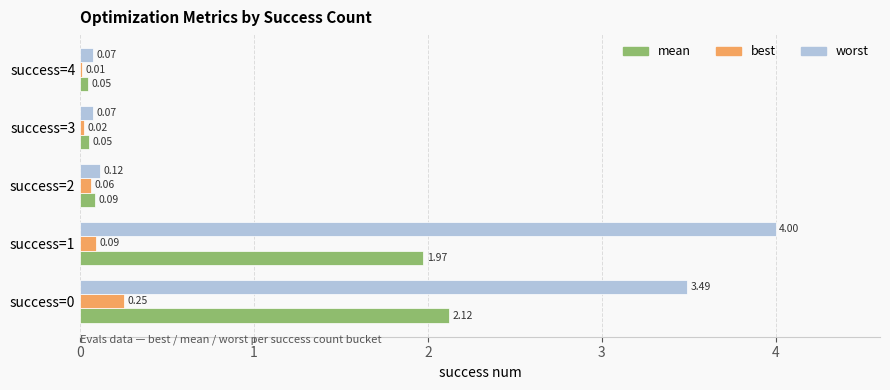

Between success=0 and success=1, which series saw the biggest shift?

worst